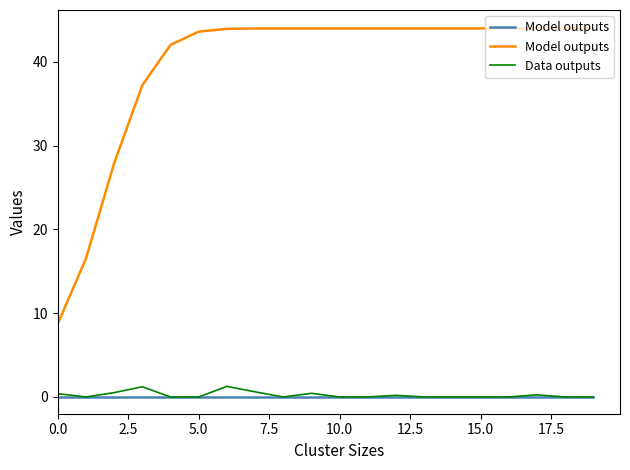

What is the difference between the maximum and second lowest values in the Data outputs series?

1.3